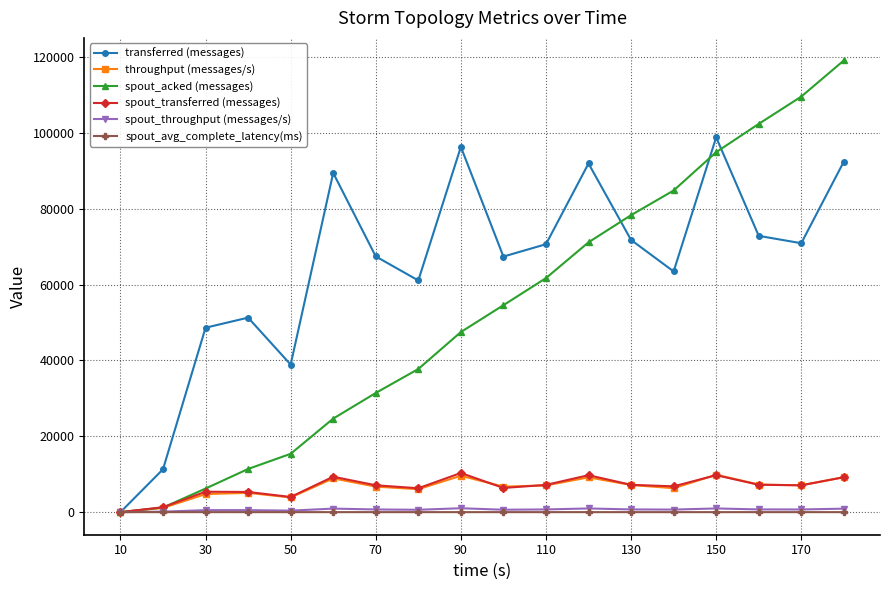

Which series has the largest total across all categories?

transferred (messages)